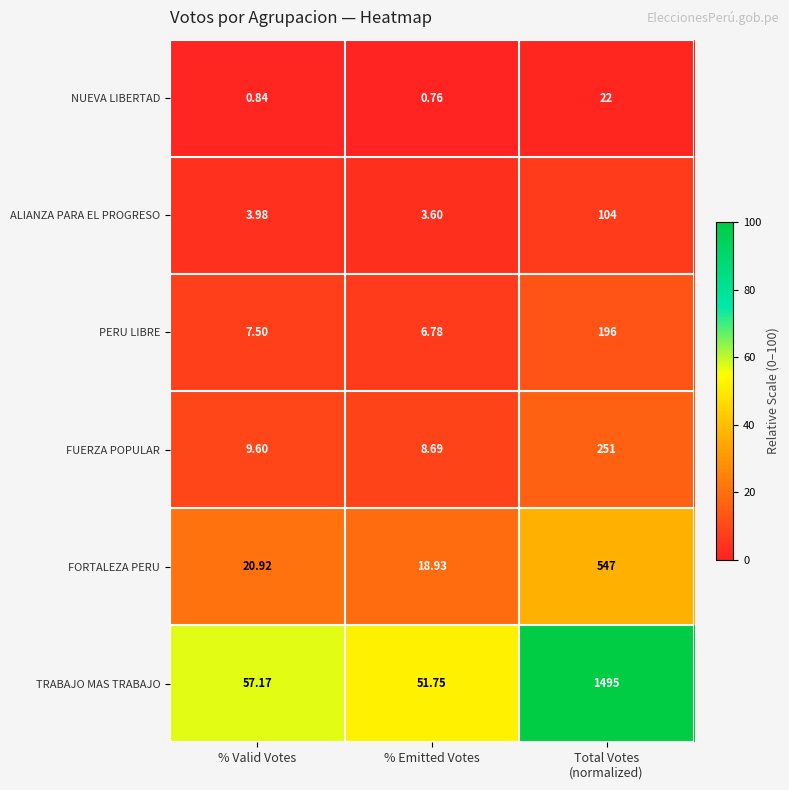

Is the value of NUEVA LIBERTAD at % Valid Votes greater than the value of PERU LIBRE at % Valid Votes?

No